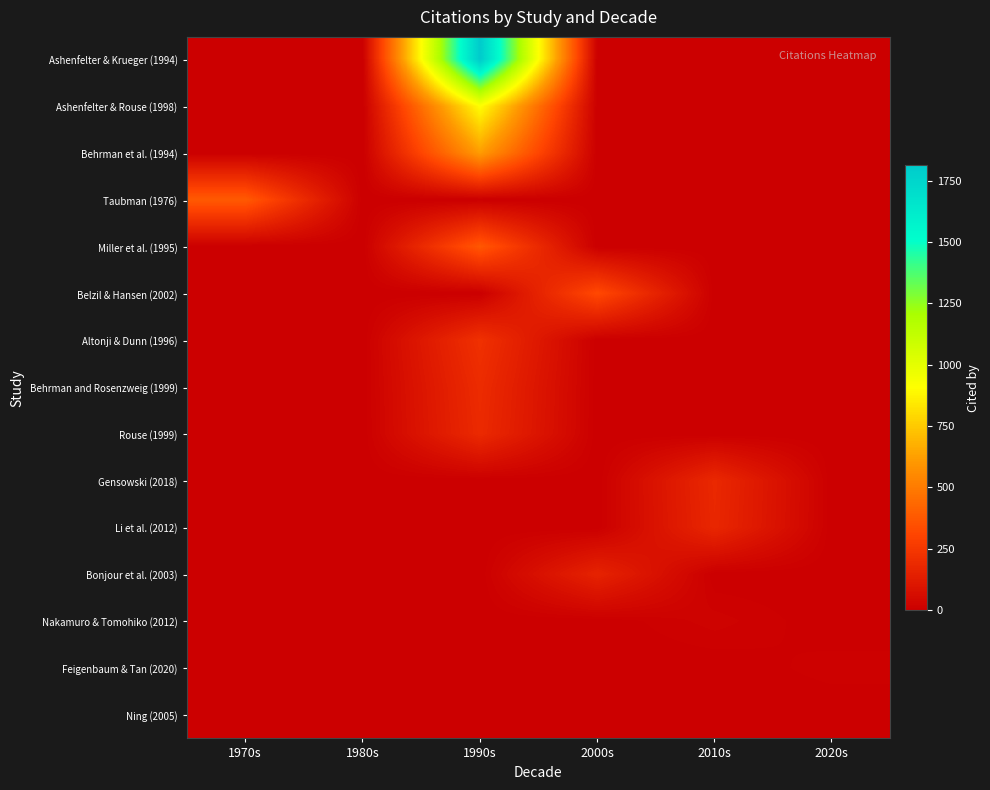

Reading left to right, list all the values displayed in this chart.

Ashenfelter & Krueger (1994): 1970s=0	1980s=0	1990s=1812	2000s=0	2010s=0	2020s=0
Ashenfelter & Rouse (1998): 1970s=0	1980s=0	1990s=908	2000s=0	2010s=0	2020s=0
Behrman et al. (1994): 1970s=0	1980s=0	1990s=616	2000s=0	2010s=0	2020s=0
Taubman (1976): 1970s=382	1980s=0	1990s=0	2000s=0	2010s=0	2020s=0
Miller et al. (1995): 1970s=0	1980s=0	1990s=372	2000s=0	2010s=0	2020s=0
Belzil & Hansen (2002): 1970s=0	1980s=0	1990s=0	2000s=320	2010s=0	2020s=0
Altonji & Dunn (1996): 1970s=0	1980s=0	1990s=218	2000s=0	2010s=0	2020s=0
Behrman and Rosenzweig (1999): 1970s=0	1980s=0	1990s=196	2000s=0	2010s=0	2020s=0
Rouse (1999): 1970s=0	1980s=0	1990s=188	2000s=0	2010s=0	2020s=0
Gensowski (2018): 1970s=0	1980s=0	1990s=0	2000s=0	2010s=181	2020s=0
Li et al. (2012): 1970s=0	1980s=0	1990s=0	2000s=0	2010s=176	2020s=0
Bonjour et al. (2003): 1970s=0	1980s=0	1990s=0	2000s=158	2010s=0	2020s=0
Nakamuro & Tomohiko (2012): 1970s=0	1980s=0	1990s=0	2000s=0	2010s=18	2020s=0
Feigenbaum & Tan (2020): 1970s=0	1980s=0	1990s=0	2000s=0	2010s=0	2020s=11
Ning (2005): 1970s=0	1980s=0	1990s=0	2000s=1	2010s=0	2020s=0